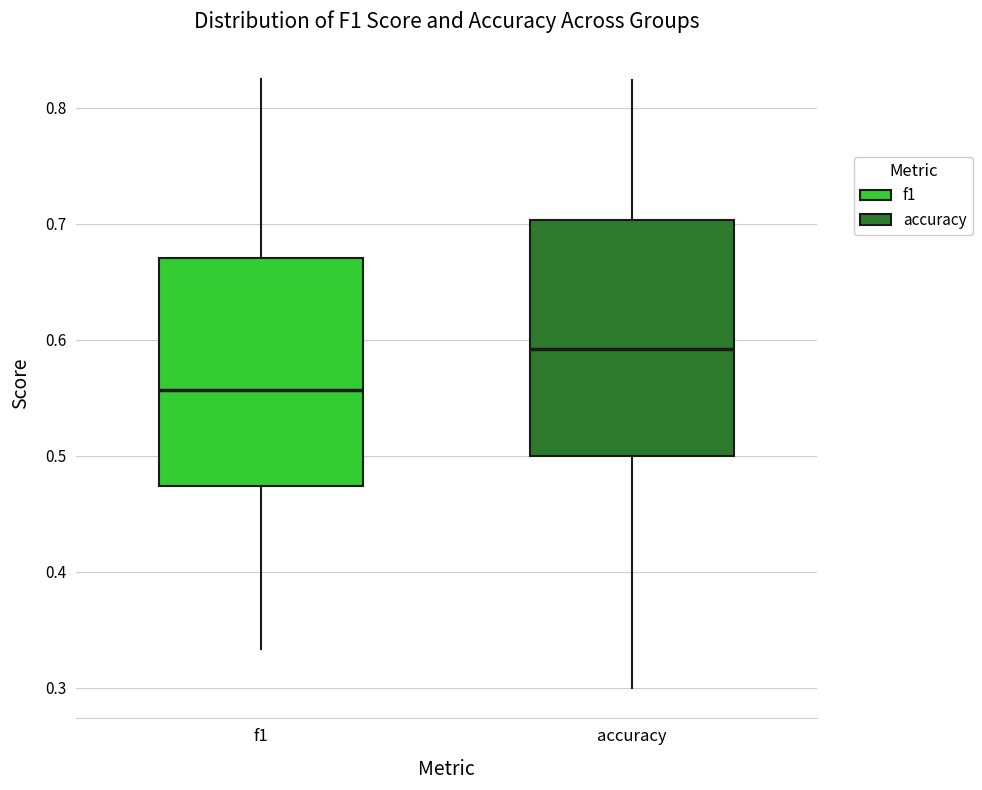

Which box's median line is the lowest?

f1